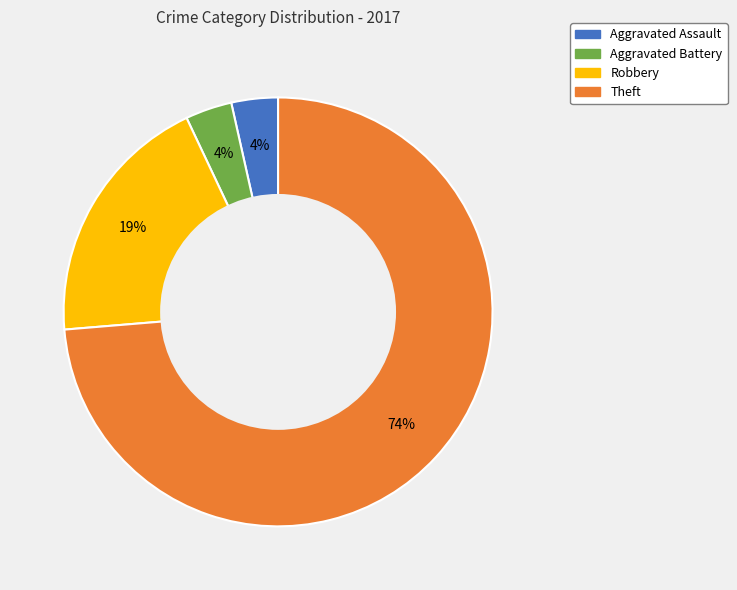

To the nearest percent, what portion does Robbery represent?

19%